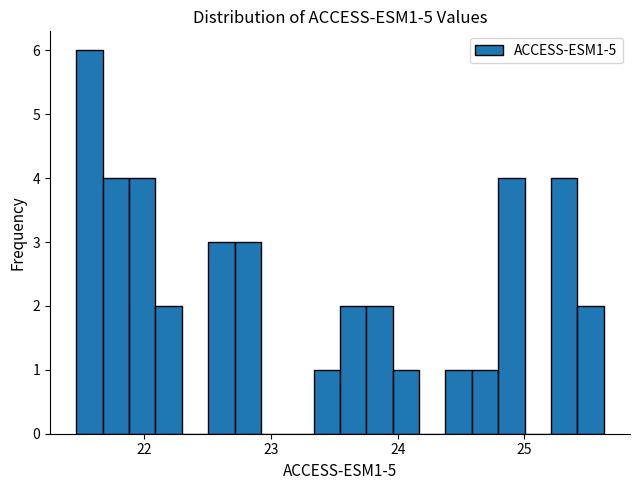

Read against the x-axis, roughly where is the centre of the tallest bar?

21.6